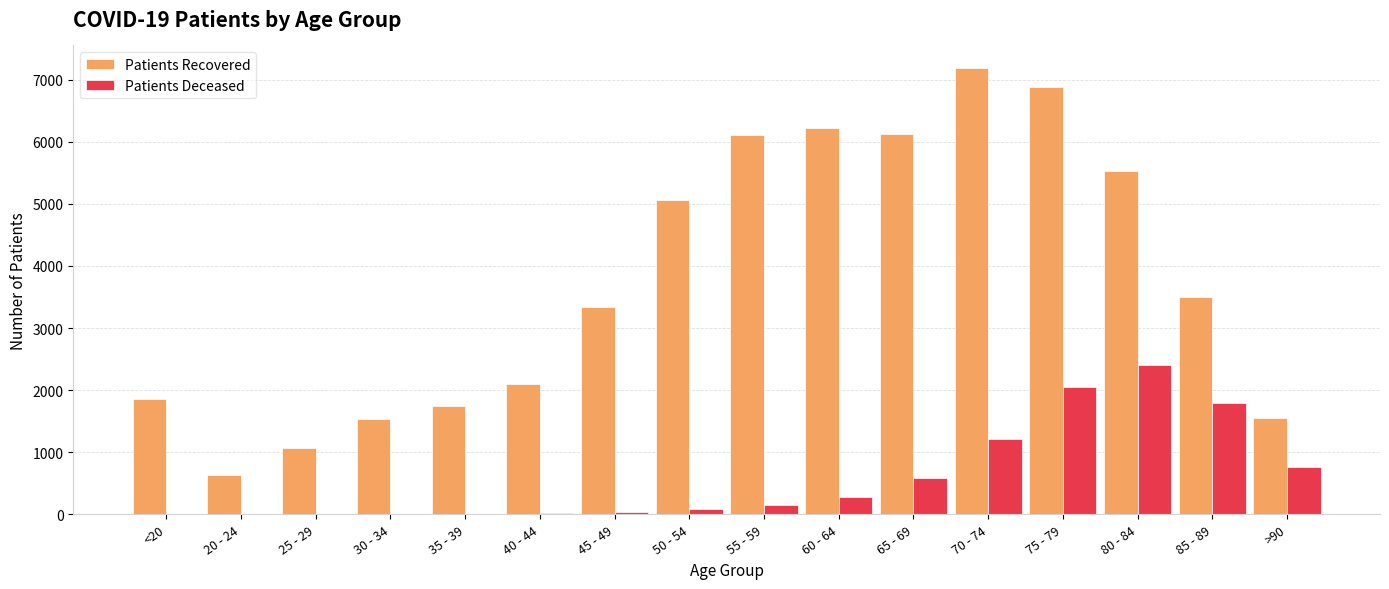

What is the spread (max minus min) of values at <20?

1849